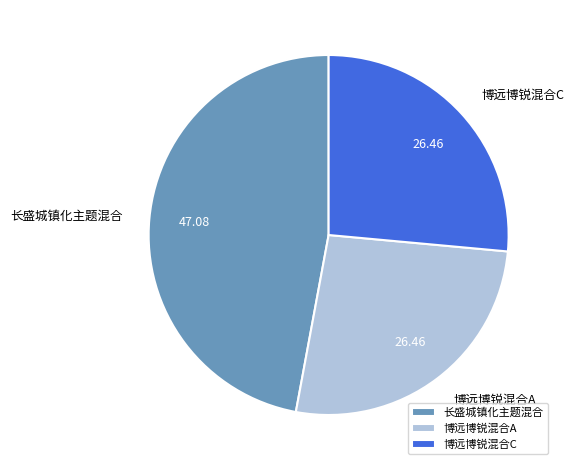

Is there a majority slice in this chart?

No